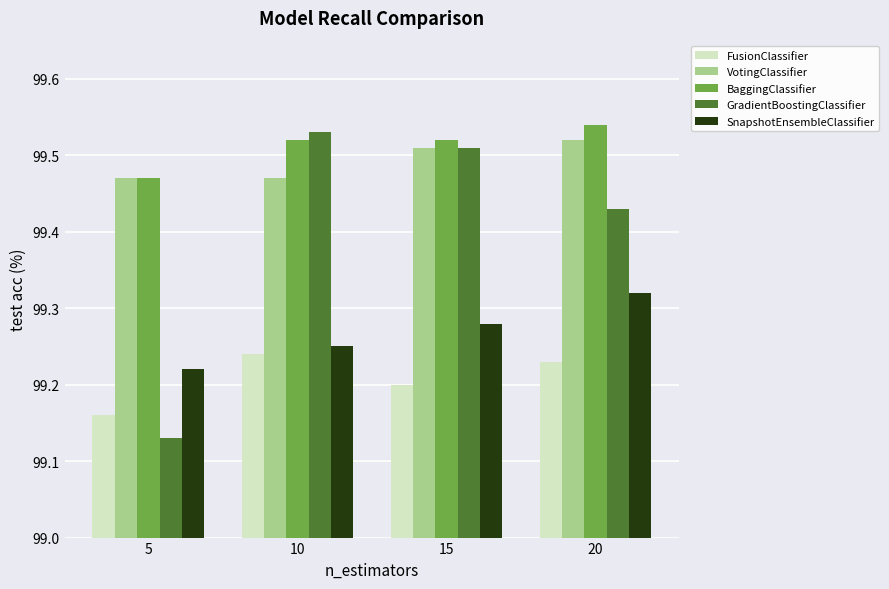

What is the difference between the highest and lowest values at 10?

0.3